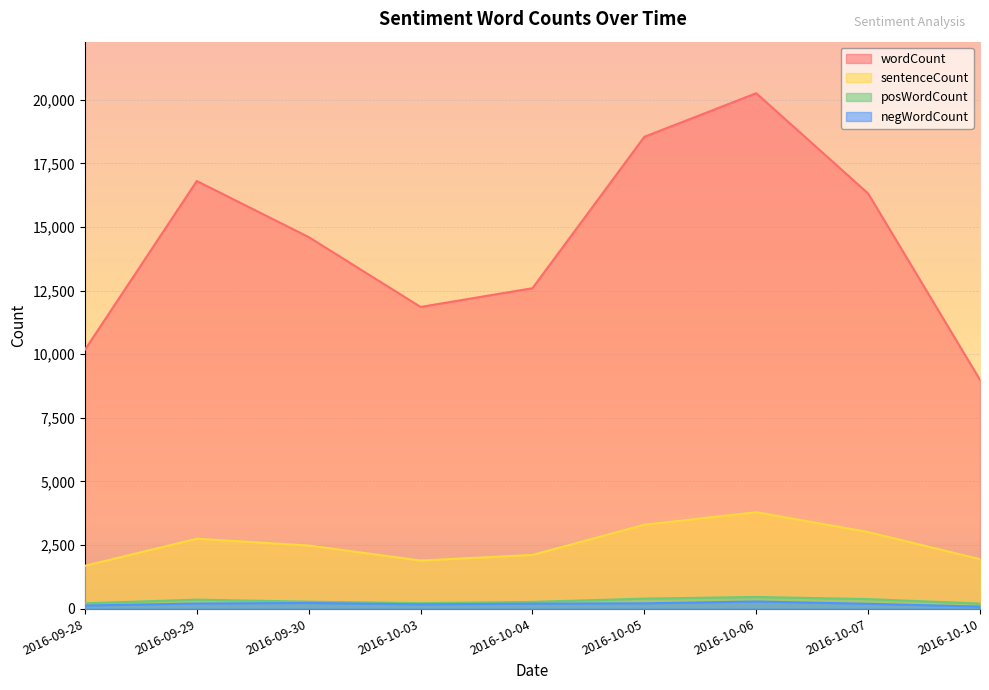

Count the number of data series in this chart.

4